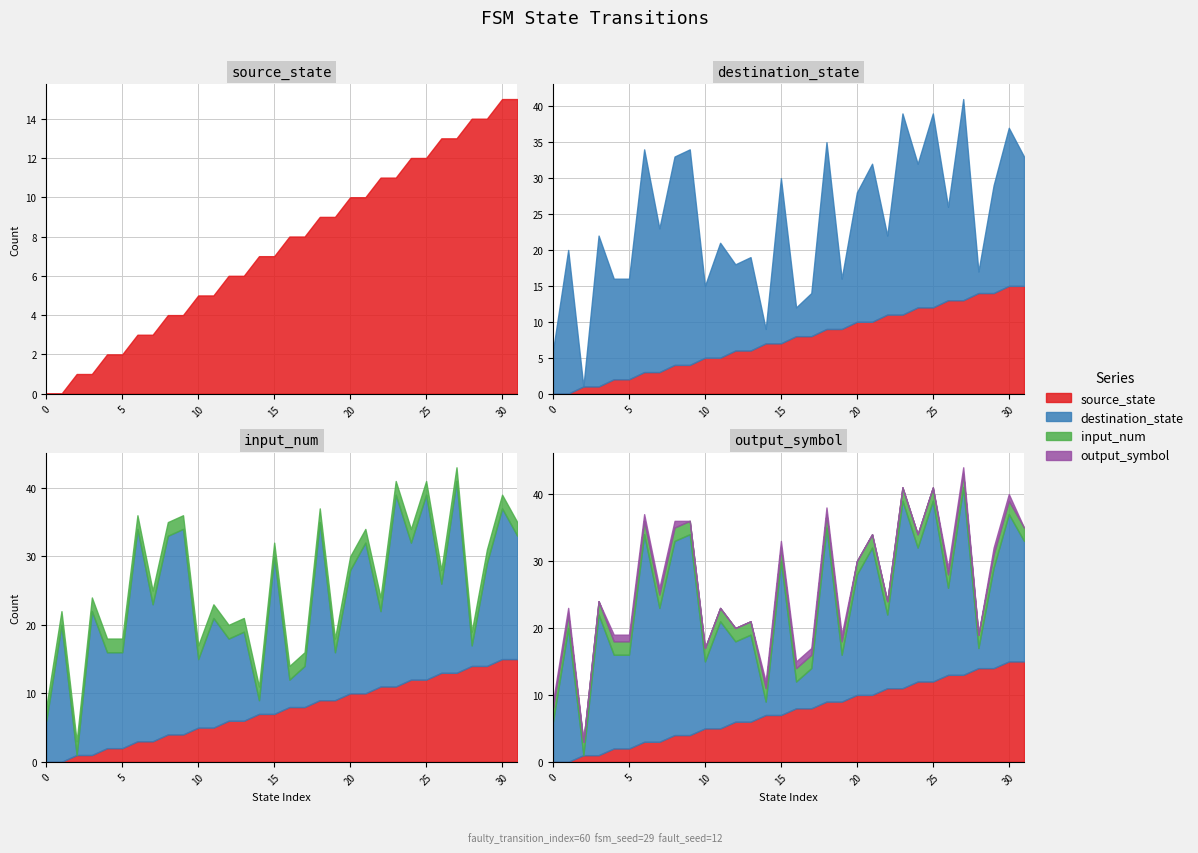

Is it true that destination_state equals 17 at 12?

False